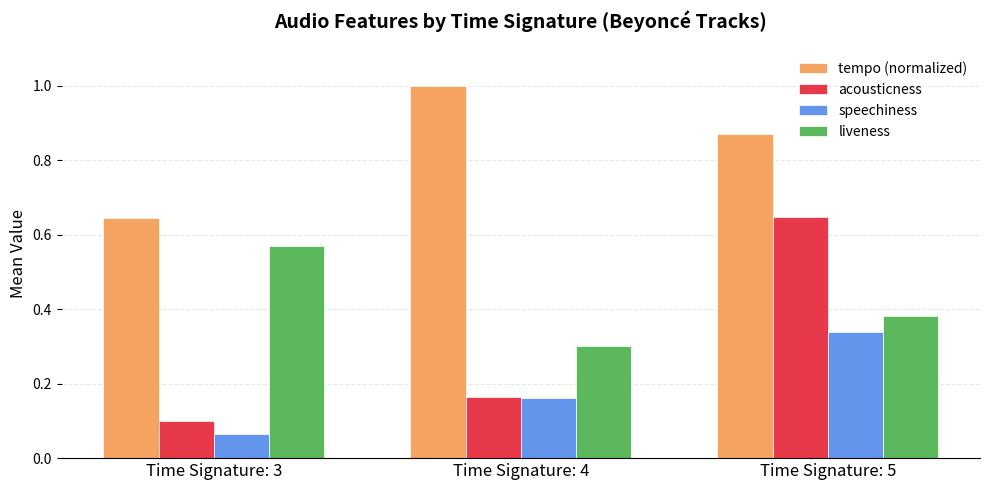

Which category has the lowest value in the tempo (normalized) series?

Time Signature: 3